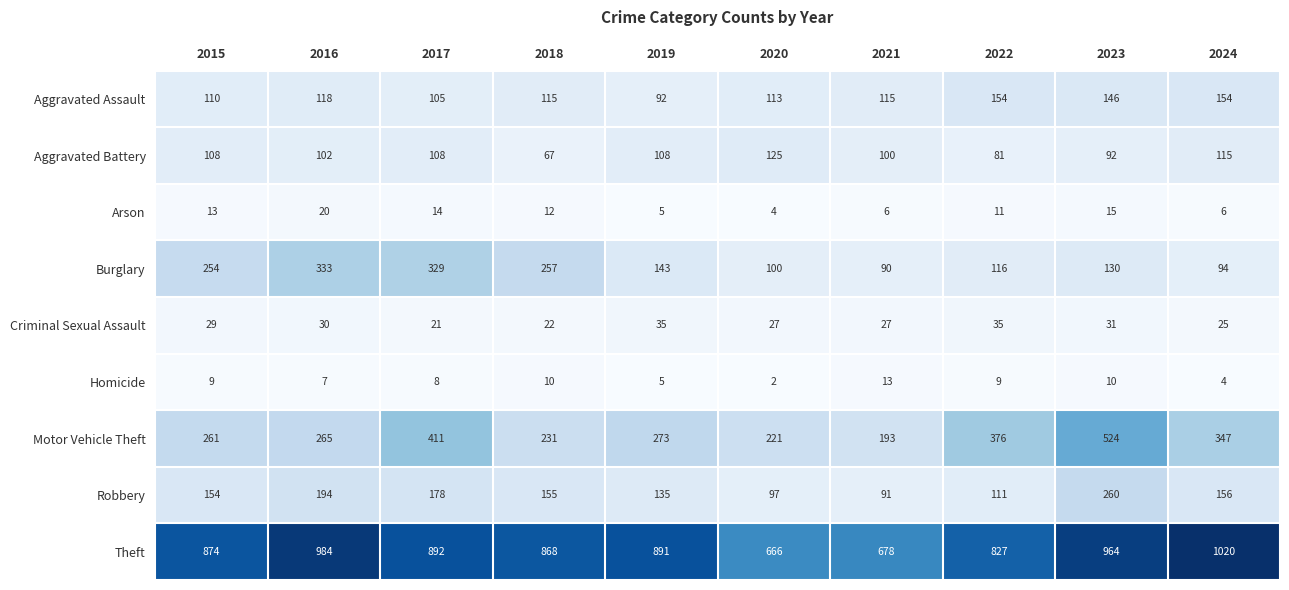

At which category is the sum across all series the highest?

2023